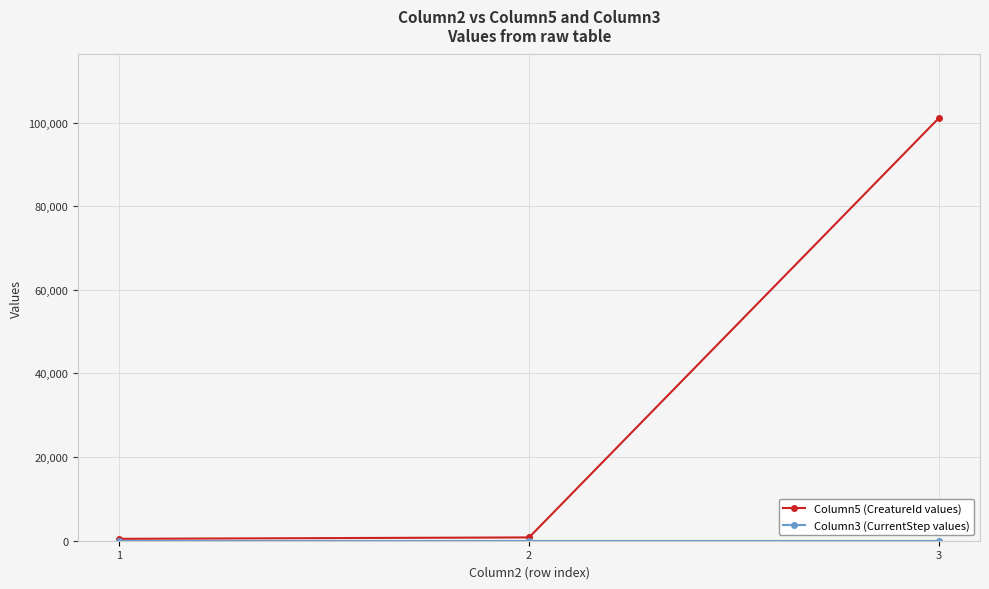

At which category is the sum across all series the highest?

3